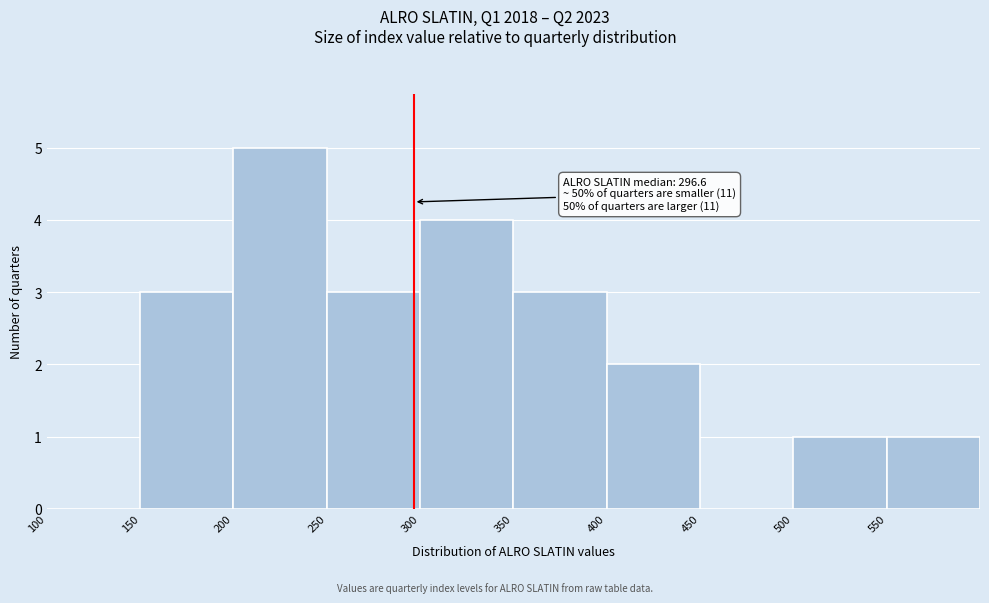

Over which range of the x-axis is the bar tallest?

200 to 250